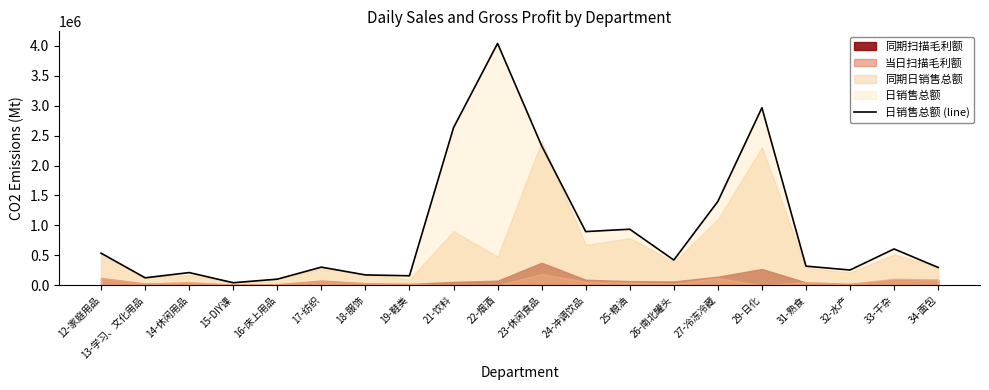

Which category has the lowest value across all series?

15-DIY课